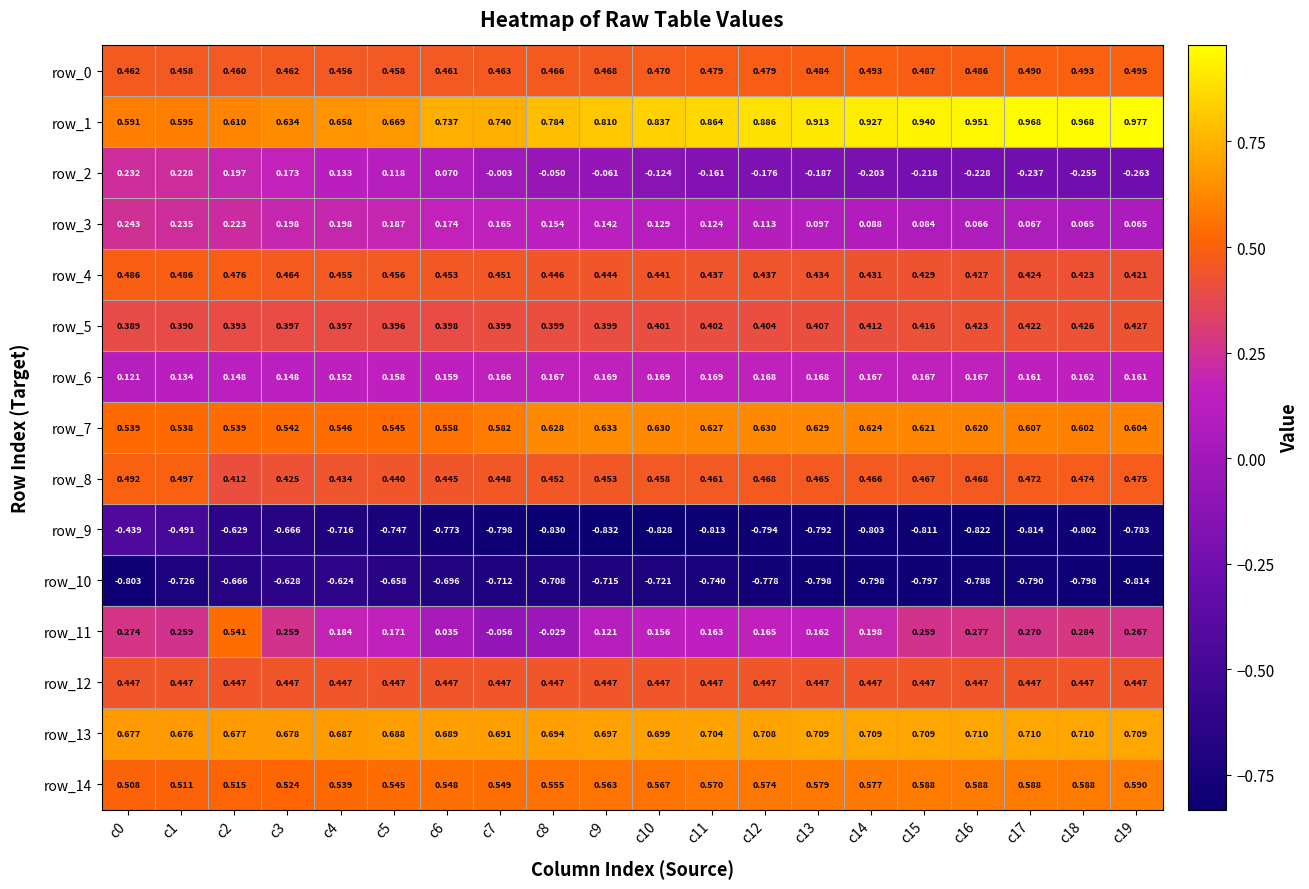

Is the value of row_9 at c0 greater than the value of row_7 at c7?

No